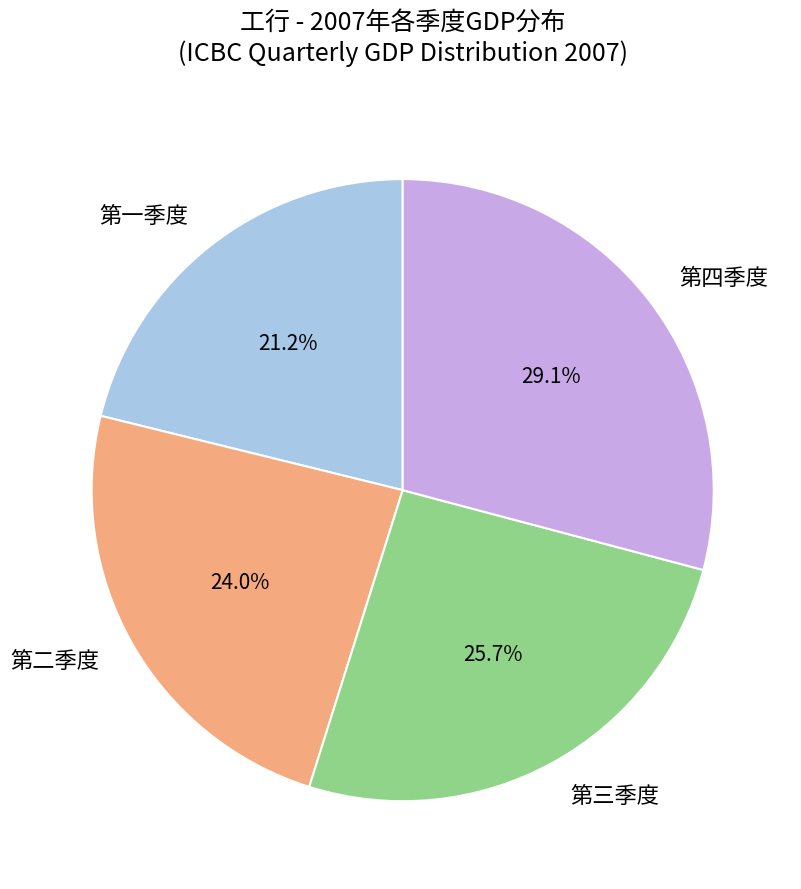

True or false: 第四季度 accounts for 34% of the total.

False